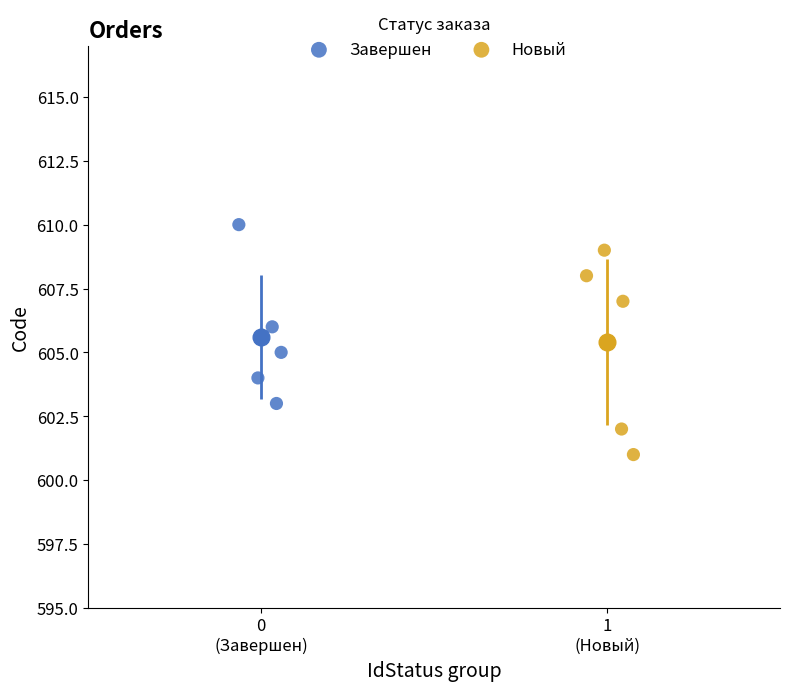

Which series reaches the maximum Y coordinate?

Завершен